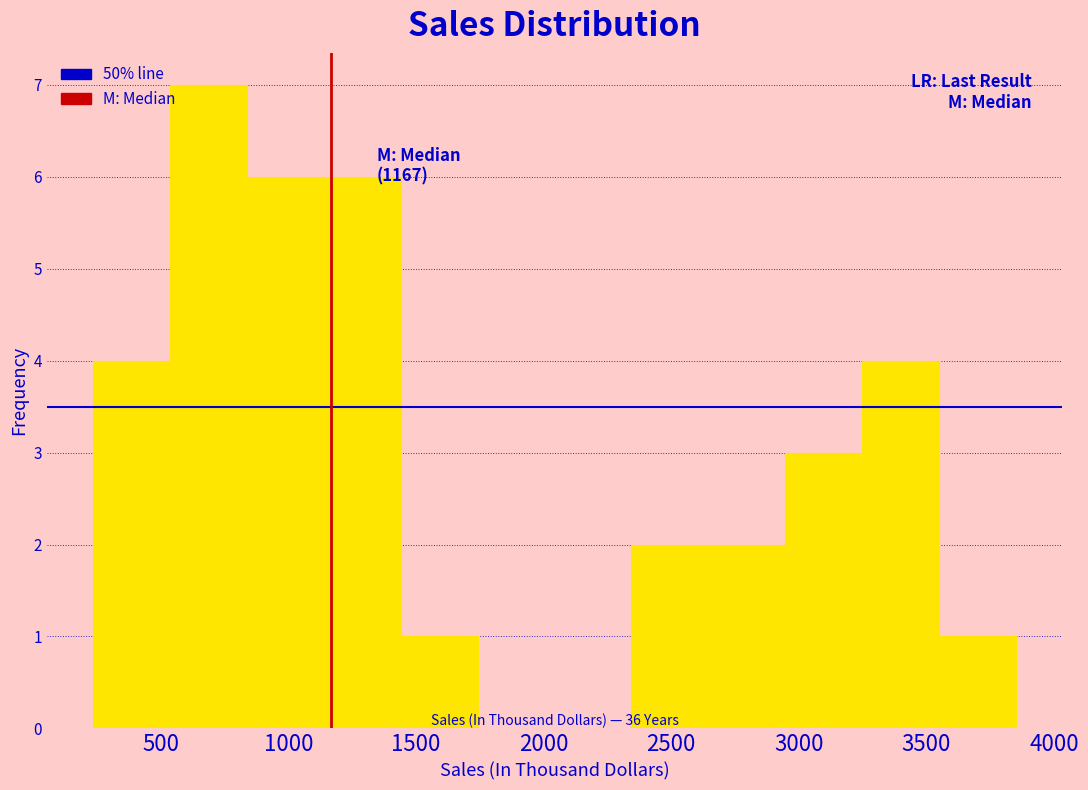

Which range on the x-axis has the tallest bar?

550 to 850